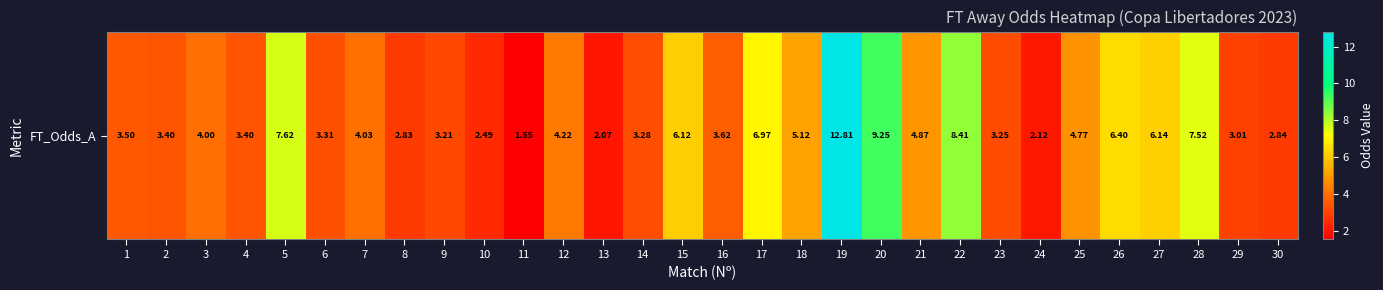

What is the maximum value shown in the chart?

12.8